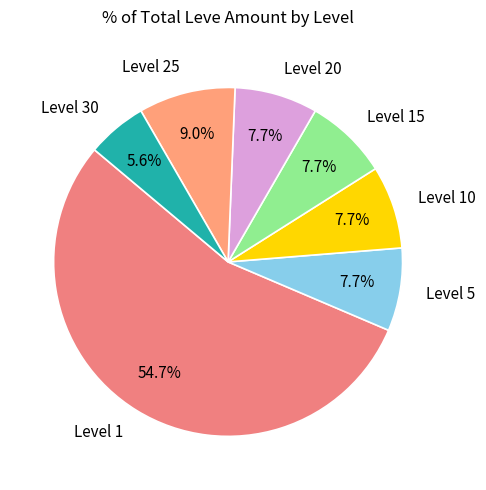

What percentage is NOT represented by Level 10?

92.3%